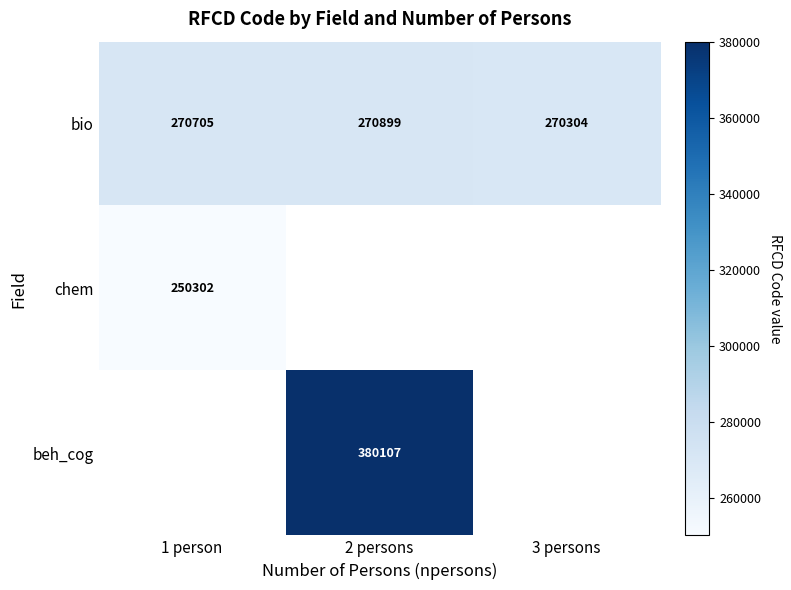

What is the difference between the second highest and minimum values in the bio series?

401